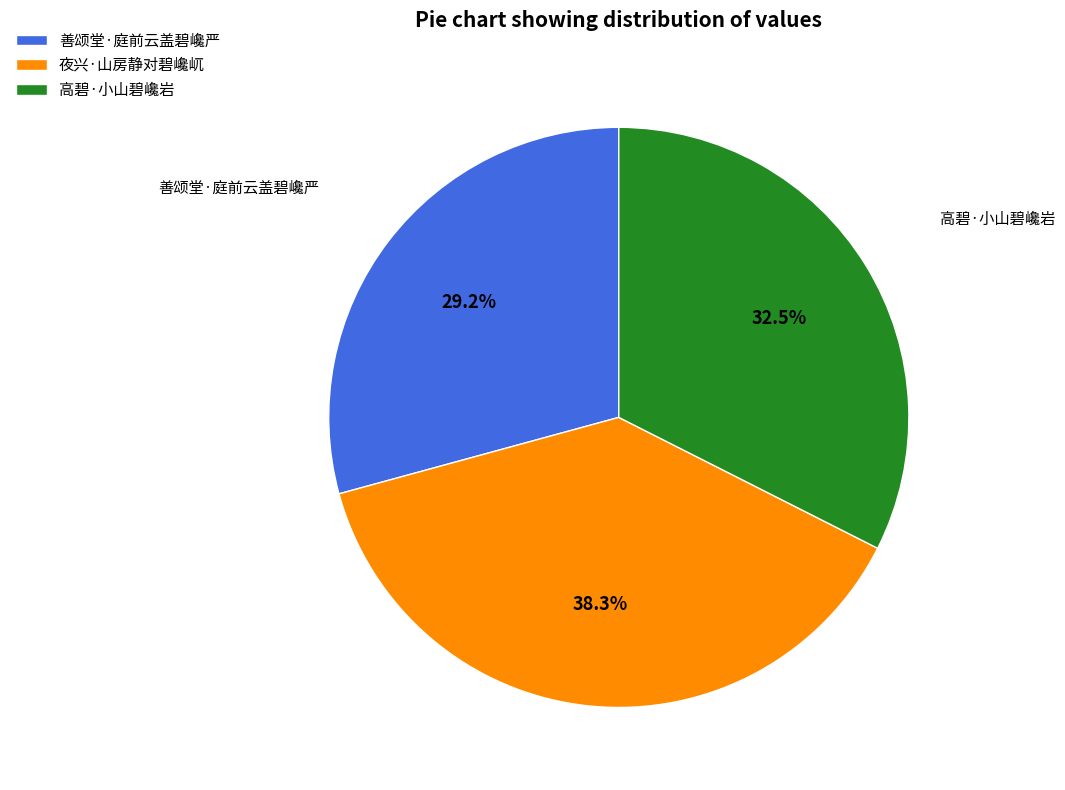

Between 夜兴·山房静对碧巉屼 and 善颂堂·庭前云盖碧巉严, which is larger?

夜兴·山房静对碧巉屼